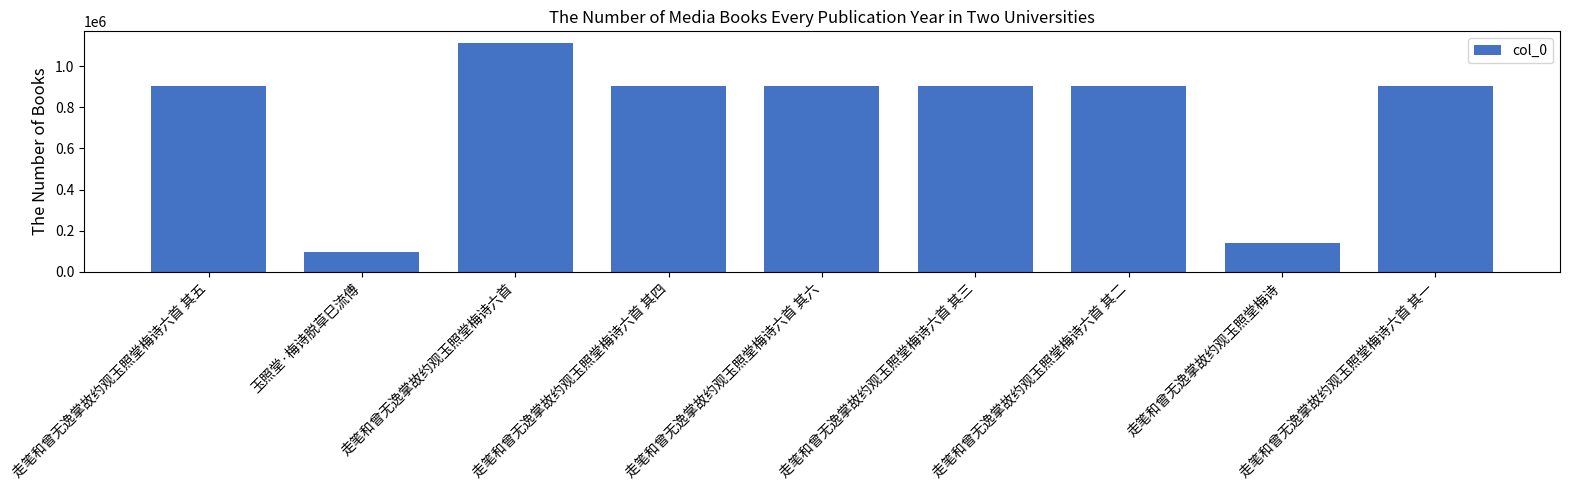

At which category does the chart reach its peak across all series?

走笔和曾无逸掌故约观玉照堂梅诗六首